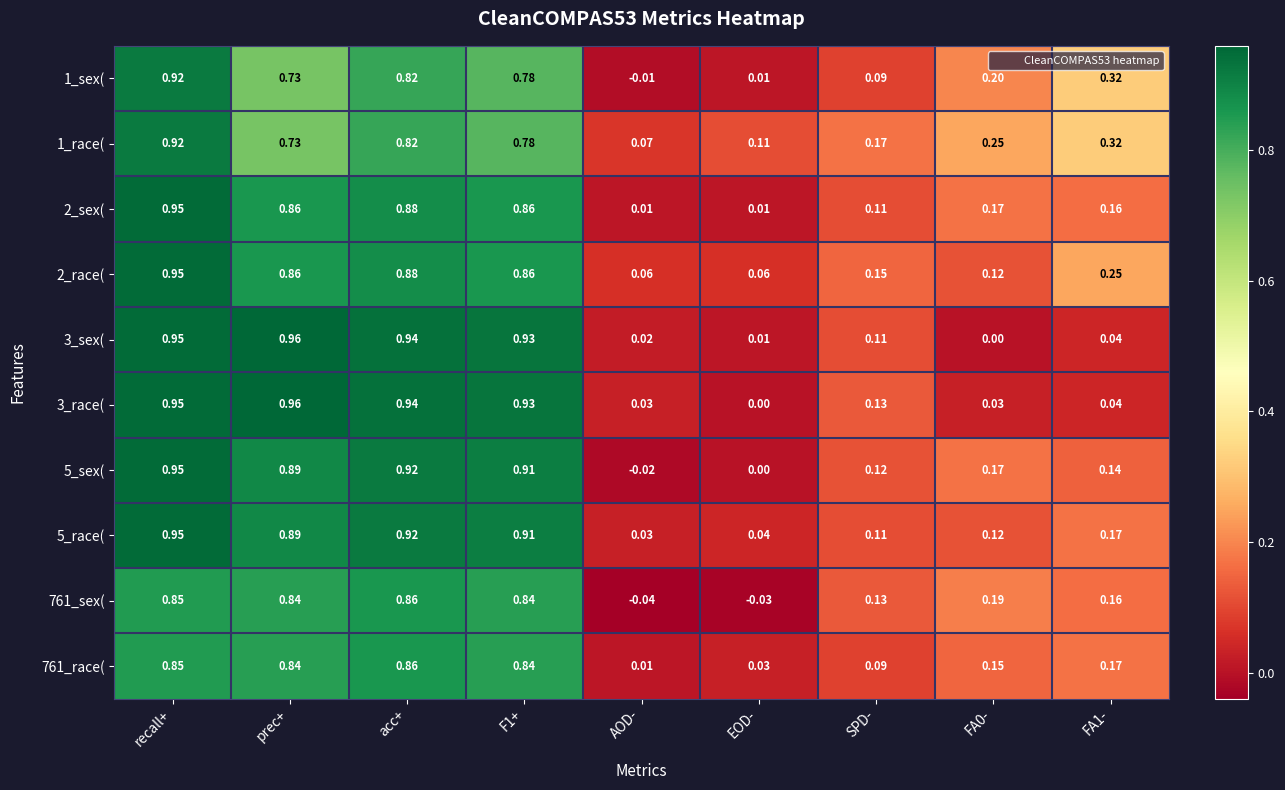

How many distinct data groups are displayed?

10